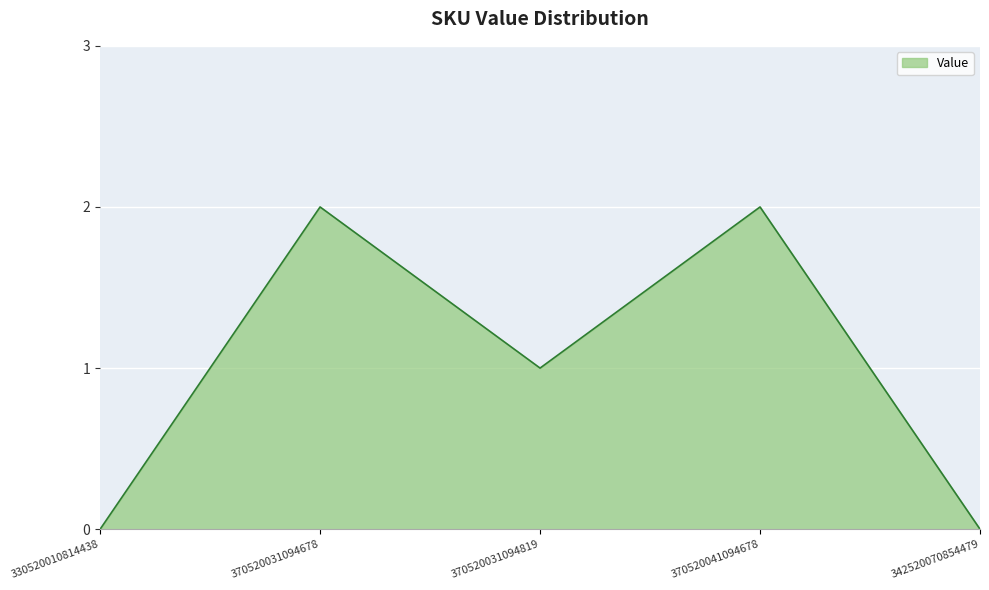

What is the change in value from 330520010814438 to 370520041094678?

+2